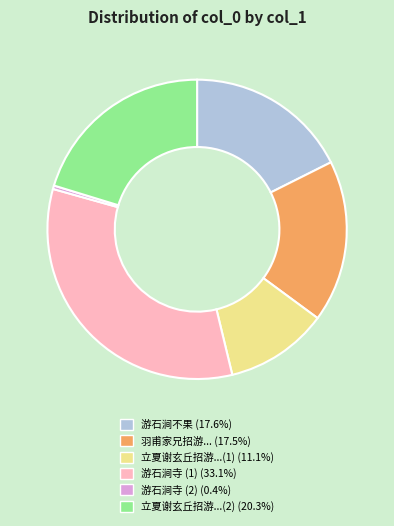

Is there any slice that represents more than half of the pie?

No